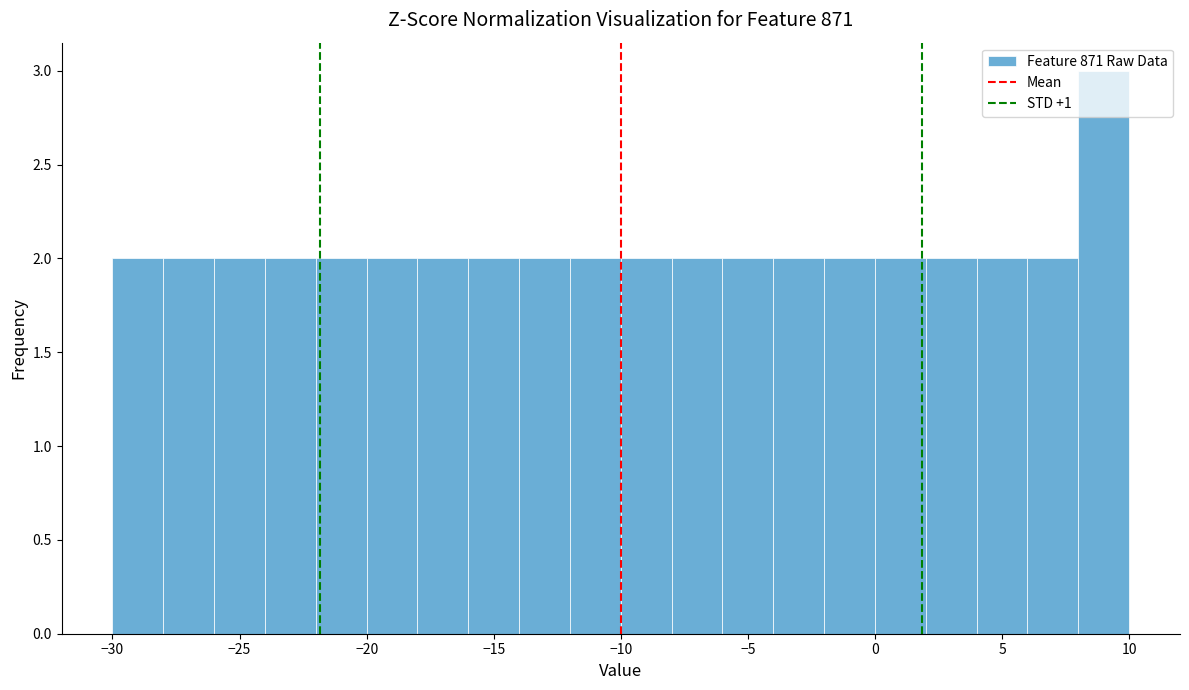

Which range on the x-axis has the tallest bar?

8 to 10